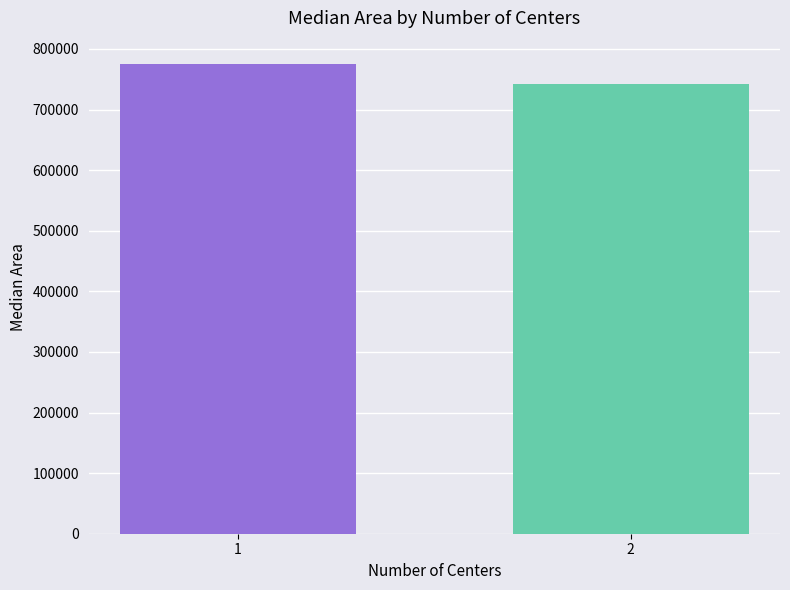

What value does the data have at 2?

742187.5